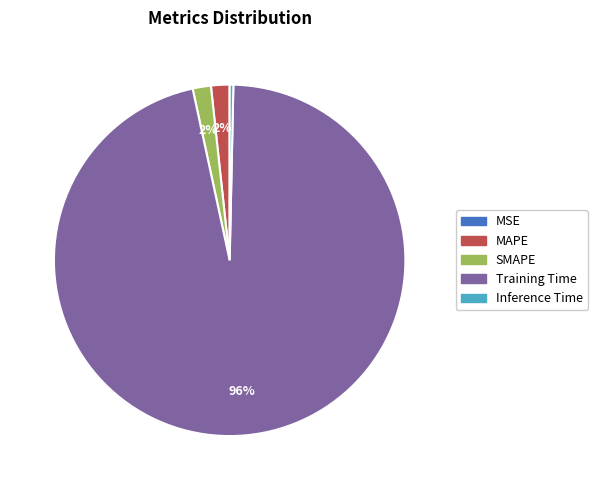

True or false: MAPE accounts for 2% of the total.

True